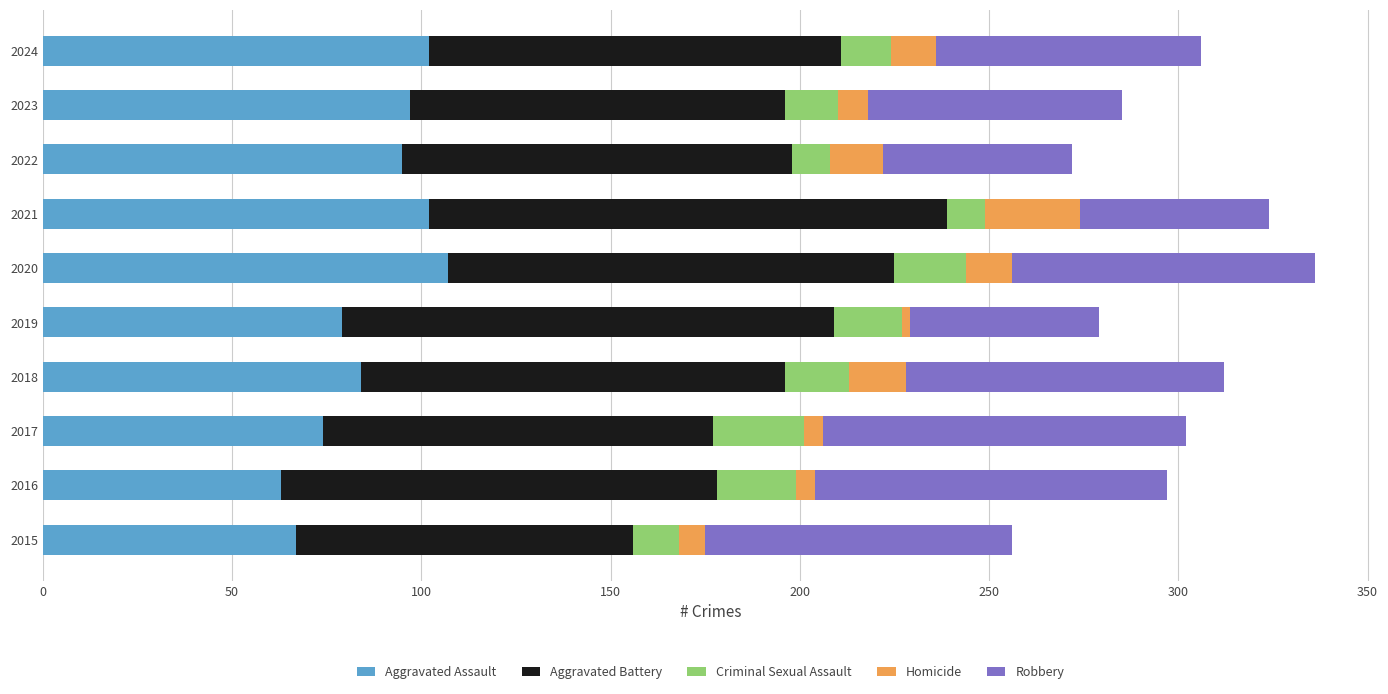

The value of Aggravated Assault at 2018 is 143. True or false?

False